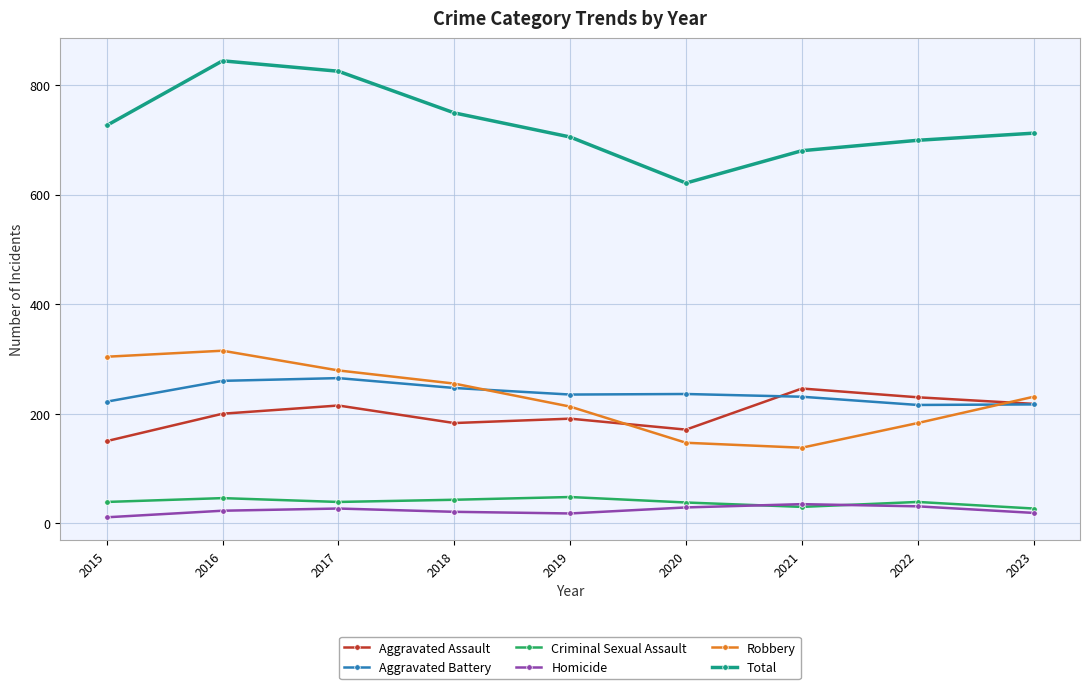

Which series has the largest total across all categories?

Total